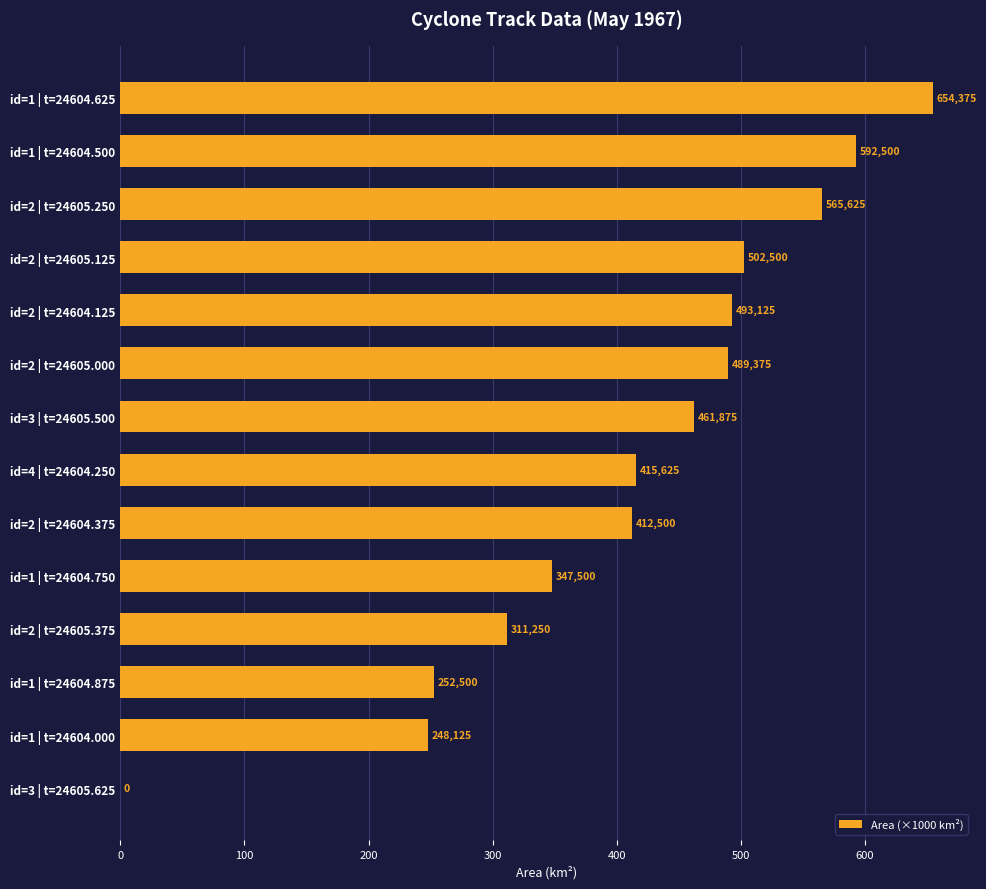

Count the number of data series in this chart.

1